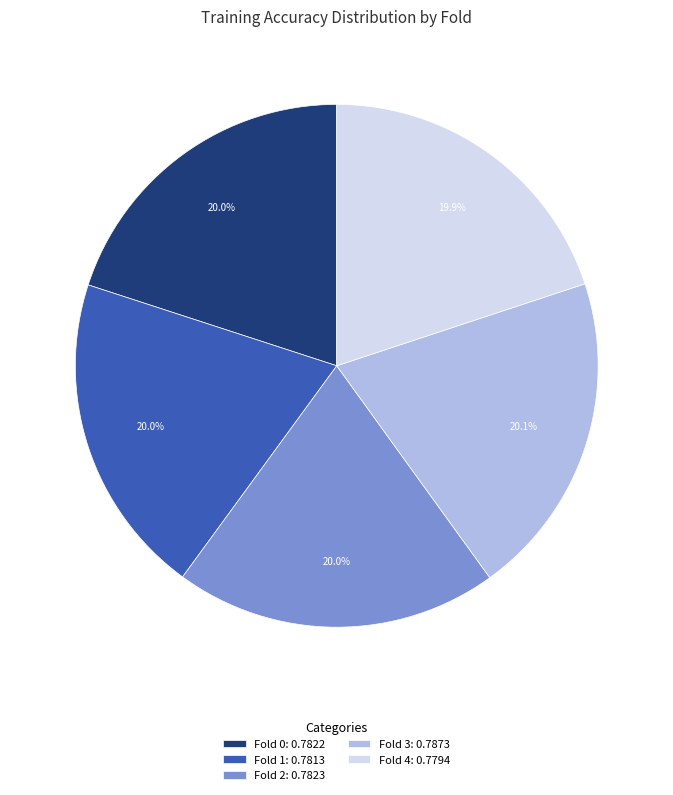

To the nearest percent, what percentage of the pie is Fold 0?

20%